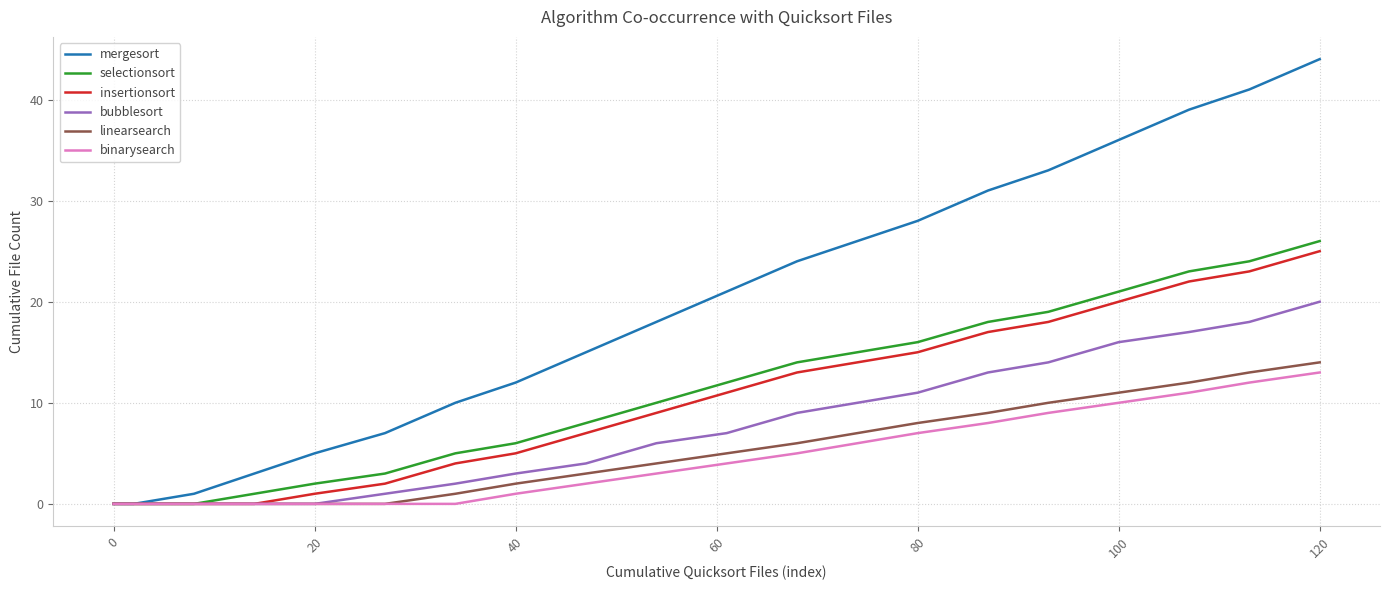

Is this an area chart (filled region under the line)?

No